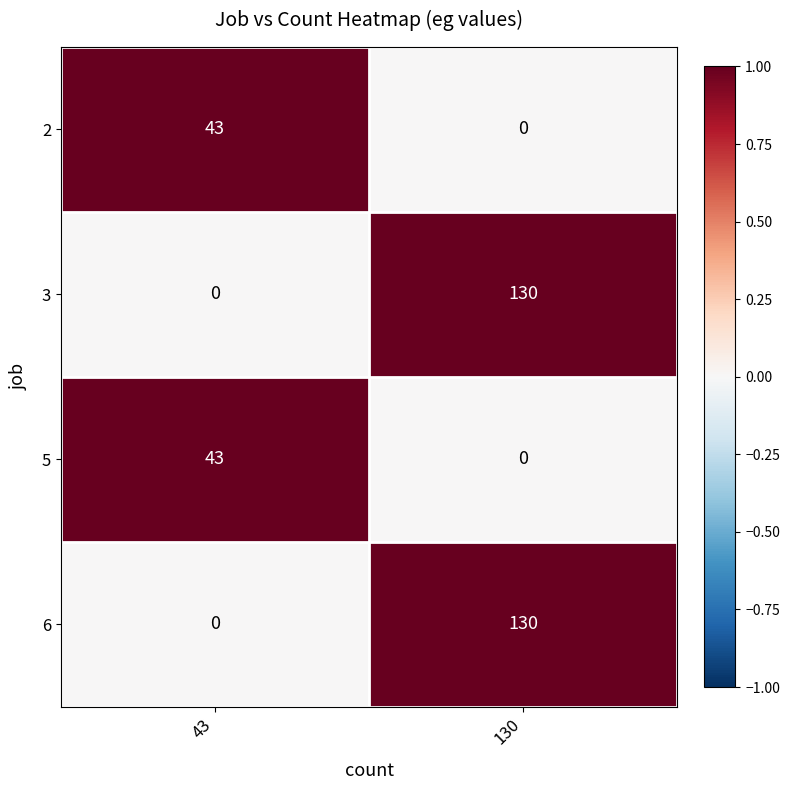

What is the difference between the highest and lowest values at 43?

43